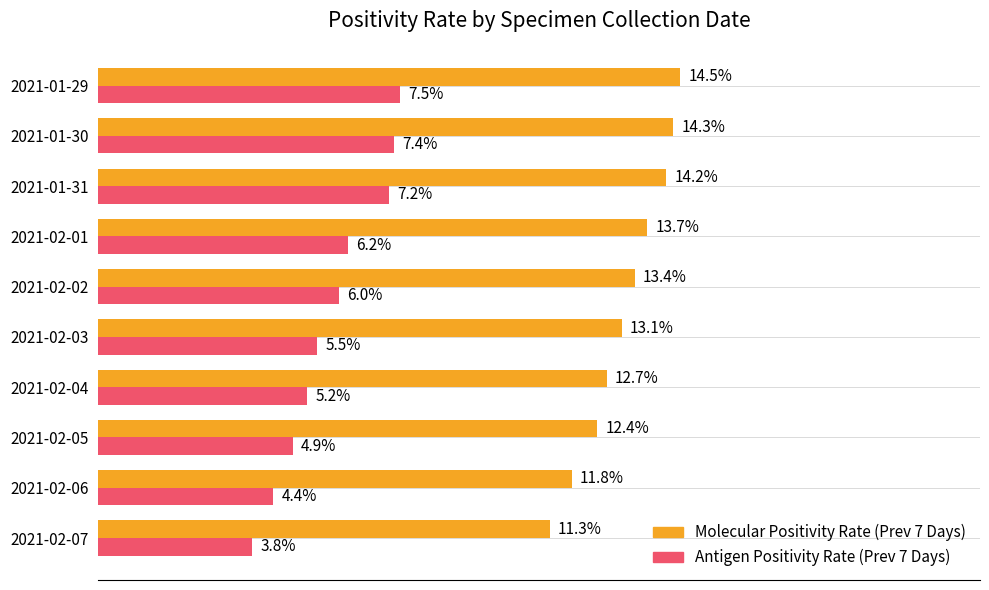

What are all the series names shown in the legend?

Molecular Positivity Rate (Prev 7 Days), Antigen Positivity Rate (Prev 7 Days)